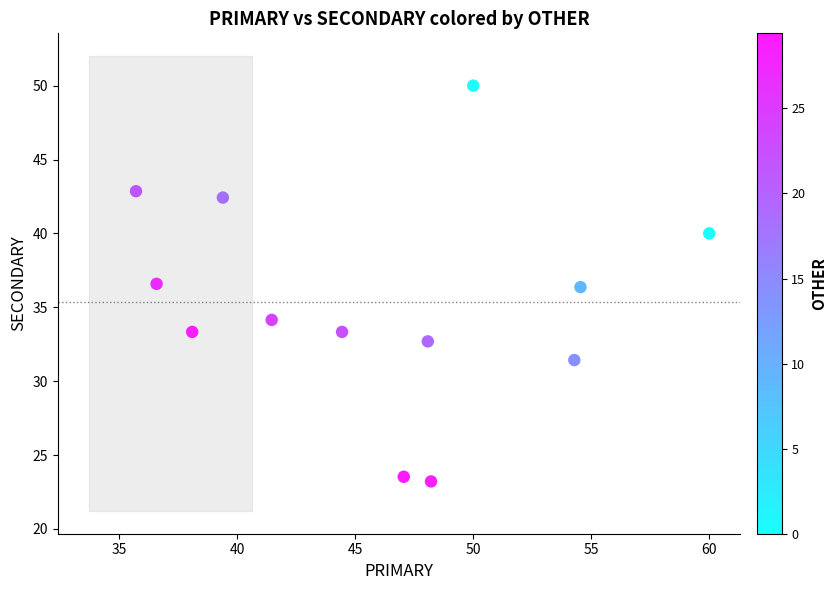

What is the range of Y values (max minus min)?

26.8